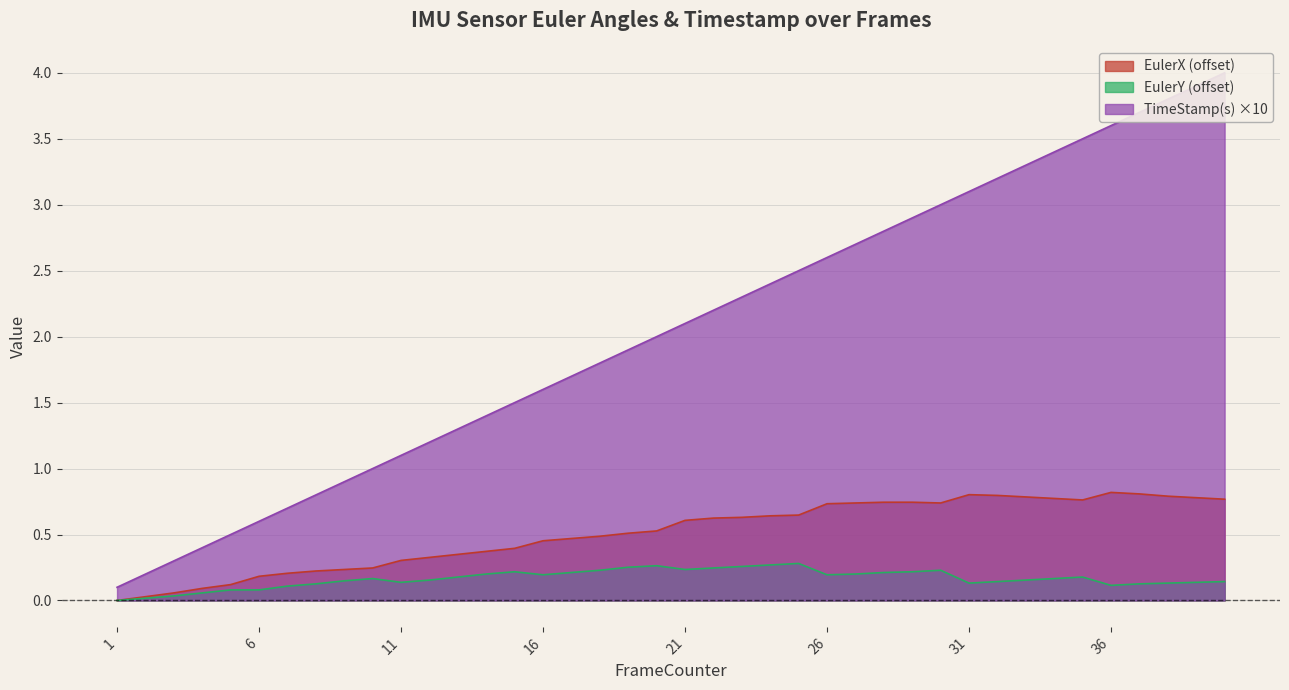

What is the approximate value of TimeStamp(s) at 5?

0.5